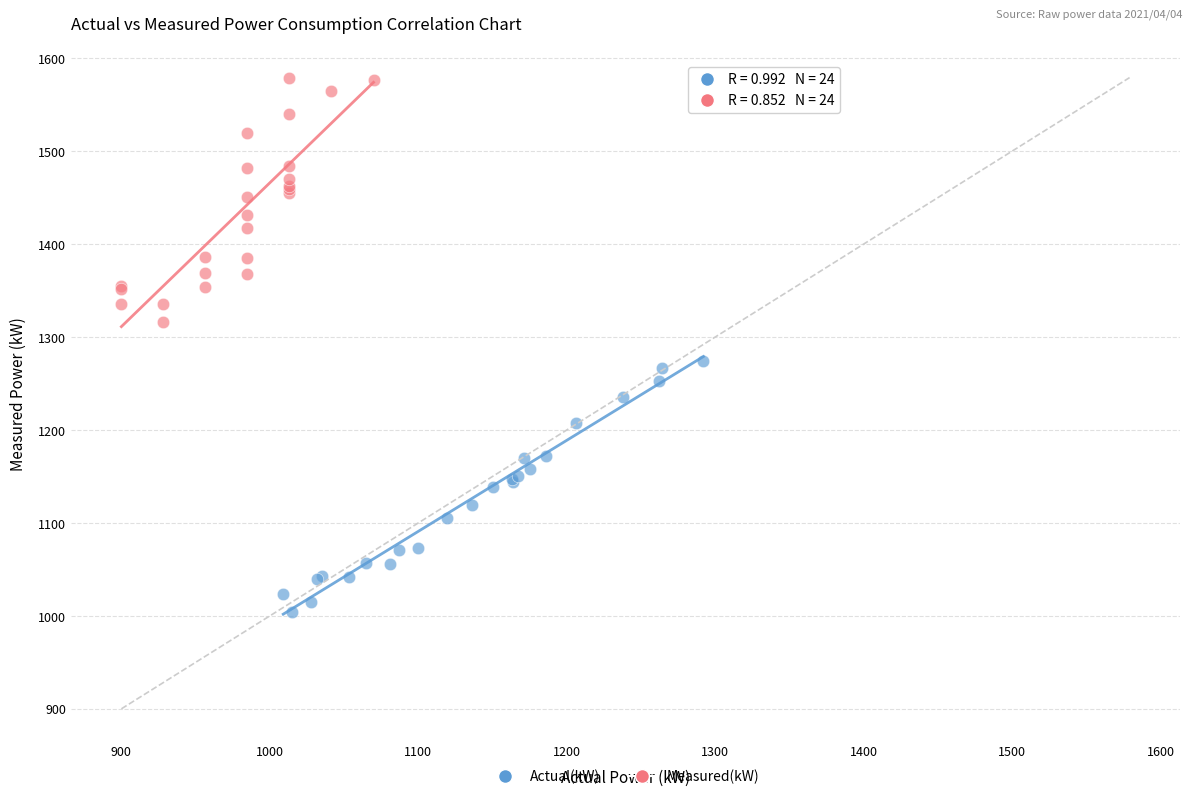

Which series contains the highest Y value?

Measured(kW)